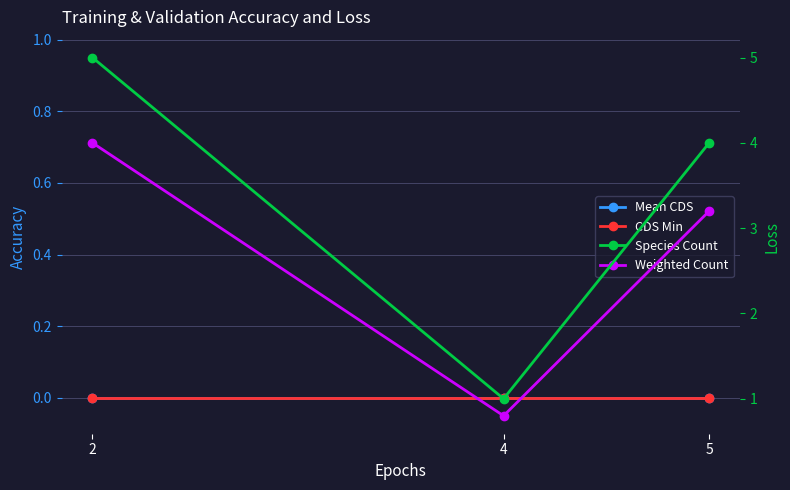

Which label corresponds to the smallest value in the chart?

2